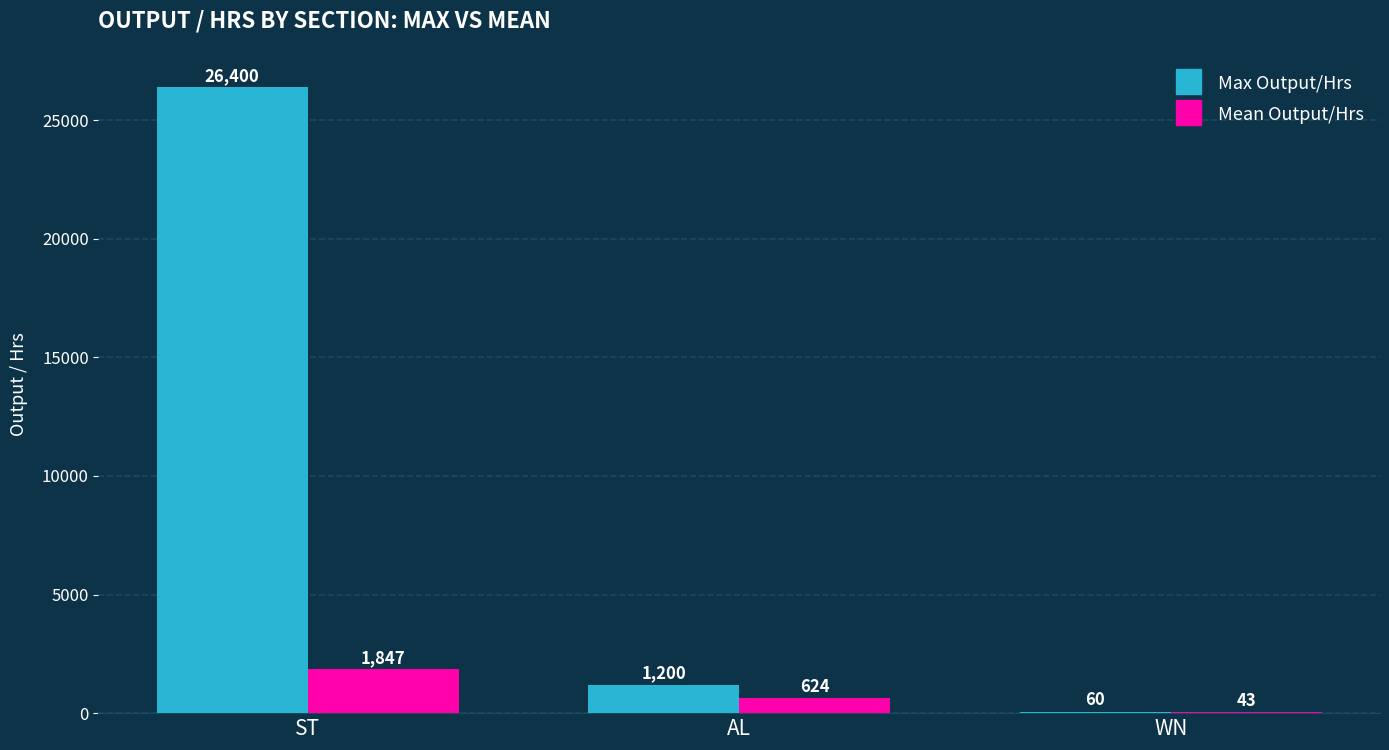

Does the chart contain stacked bars?

No